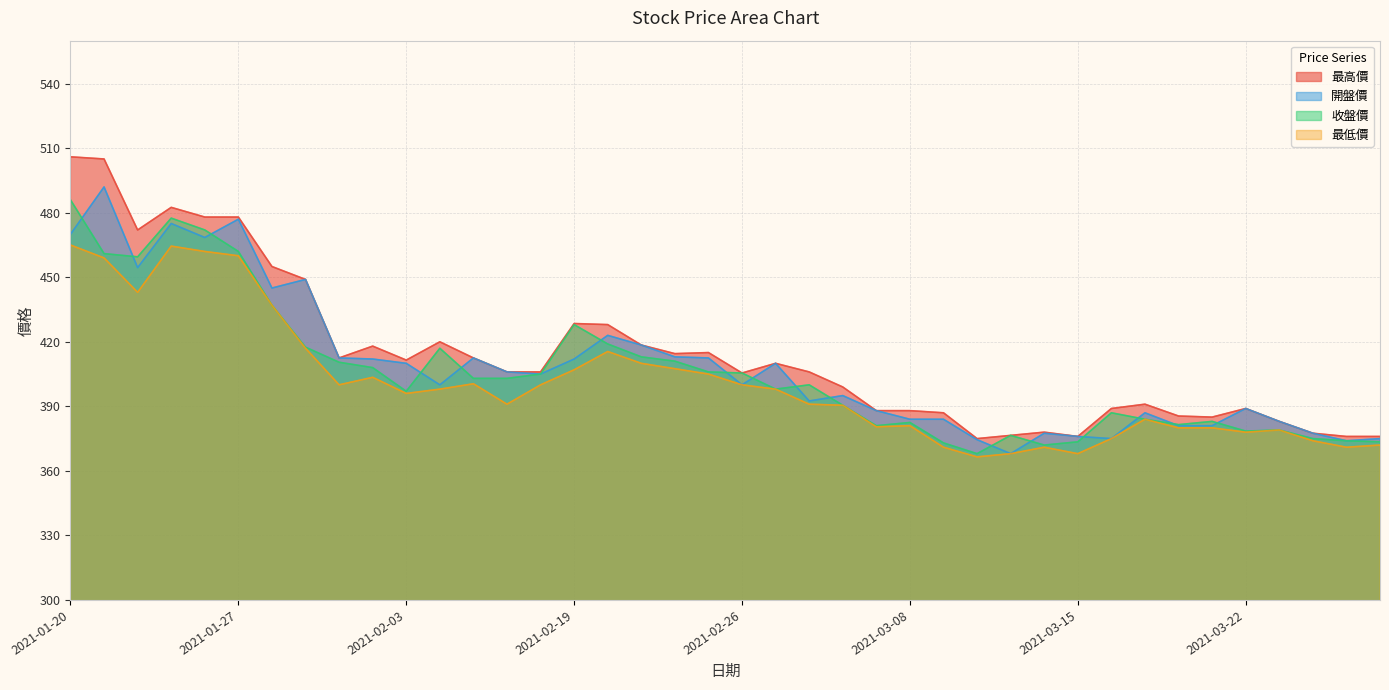

What is the difference between the second highest and second lowest values in the 最高價 series?

129.0